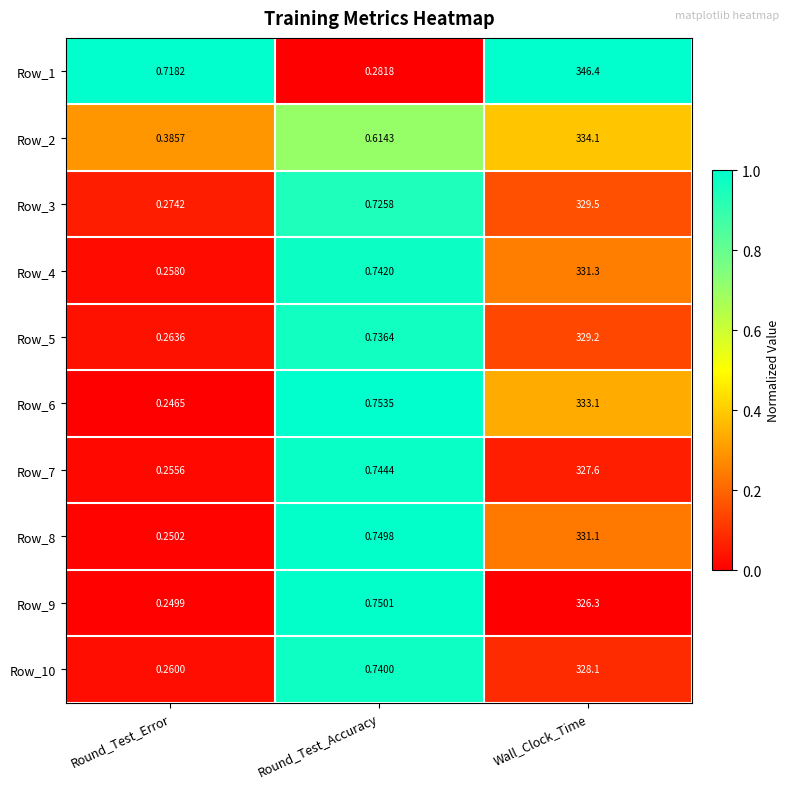

At which label is Row_1 closest to 173?

Round_Test_Error